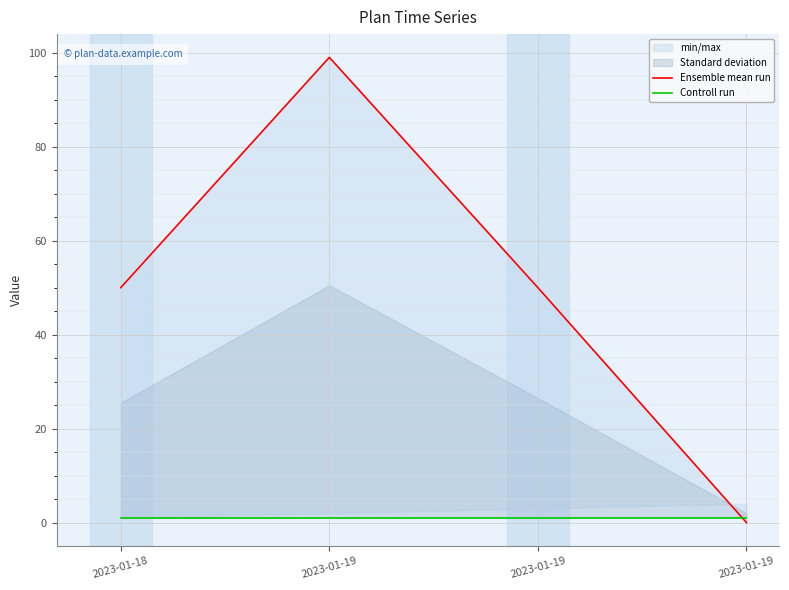

Between which two adjacent categories do Ensemble mean run and Controll run first intersect?

2023-01-19 and 2023-01-19